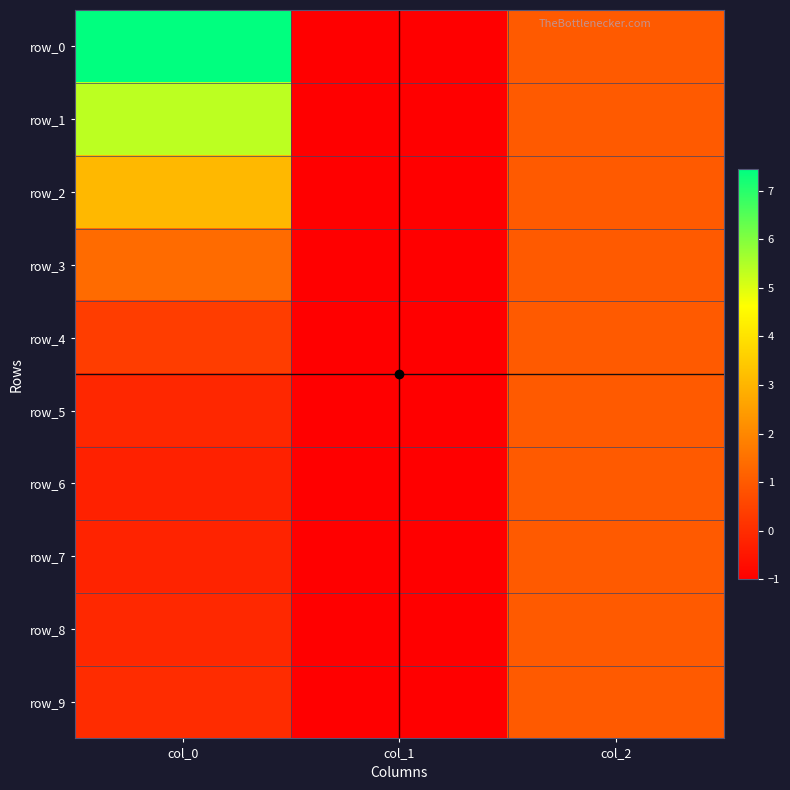

Reading left to right, transcribe all the data shown in this chart.

row_0: 7.4	-1.0	1.0
row_1: 5.4	-1.0	1.0
row_2: 3.1	-1.0	1.0
row_3: 1.4	-1.0	1.0
row_4: 0.4	-1.0	1.0
row_5: -0.1	-1.0	1.0
row_6: -0.2	-1.0	1.0
row_7: -0.2	-1.0	1.0
row_8: -0.1	-1.0	1.0
row_9: -0.0	-1.0	1.0